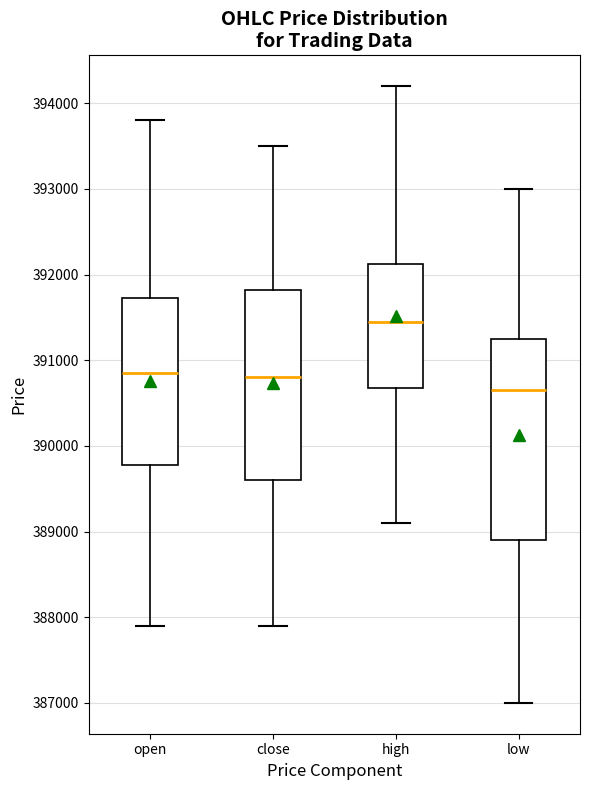

Which box has the lowest median line?

low